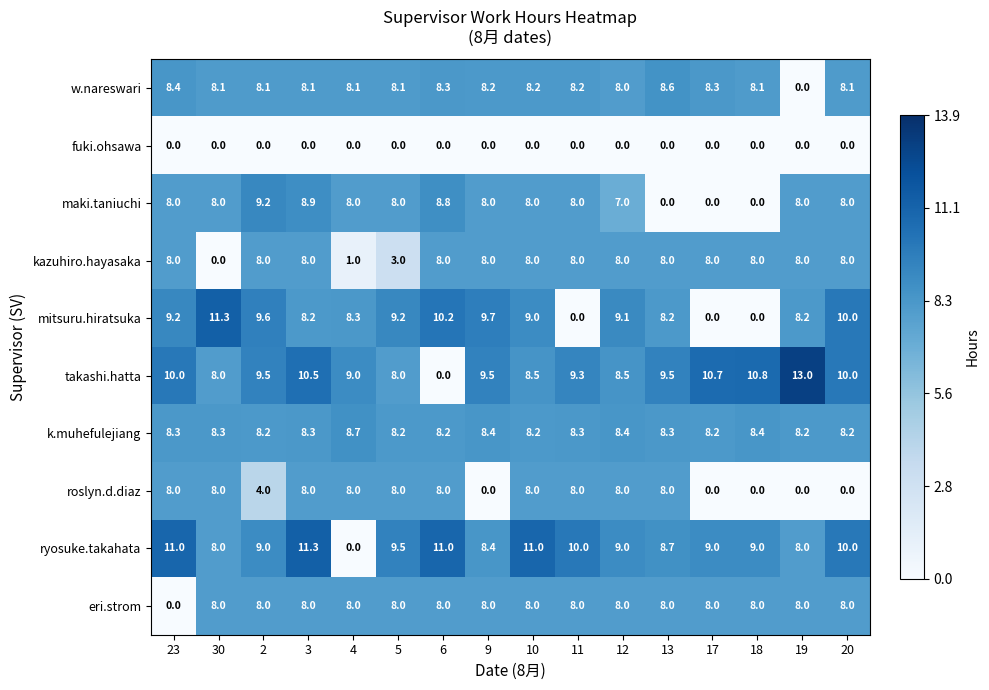

Which series changed the most between 9 and 11?

mitsuru.hiratsuka